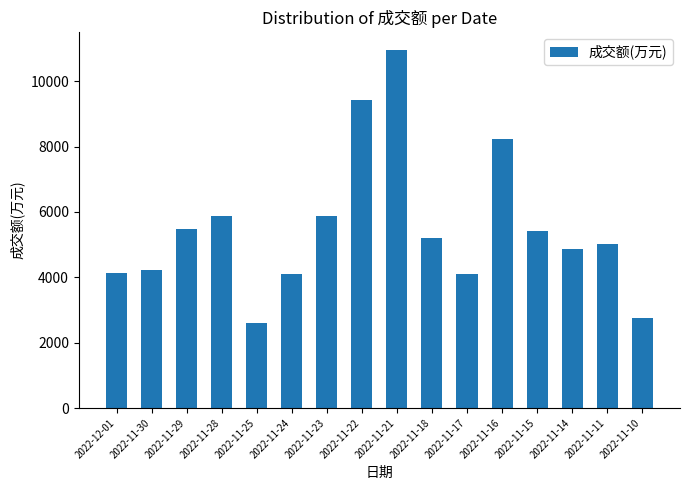

How many data points are less than 5191?

8